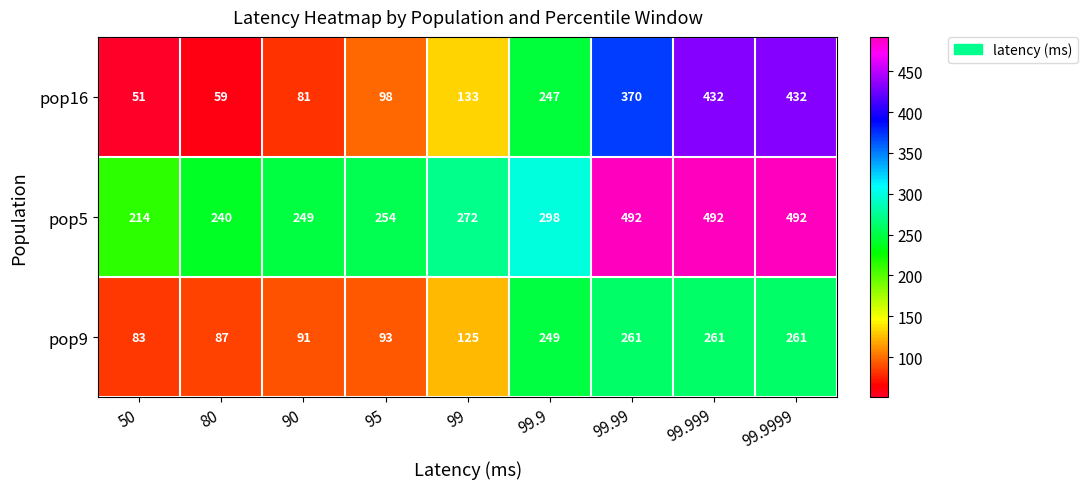

At how many categories does at least one series exceed 140?

9